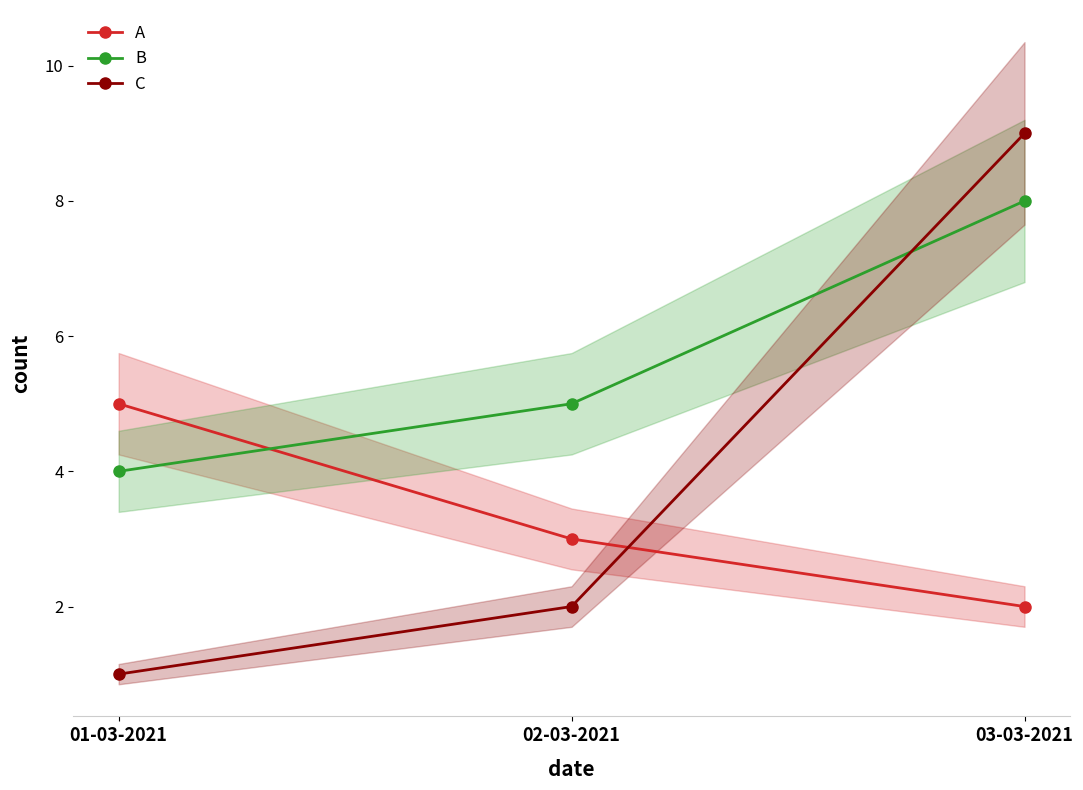

Reading right to left, transcribe all the data shown in this chart.

A: 03-03-2021=2	02-03-2021=3	01-03-2021=5
B: 03-03-2021=8	02-03-2021=5	01-03-2021=4
C: 03-03-2021=9	02-03-2021=2	01-03-2021=1